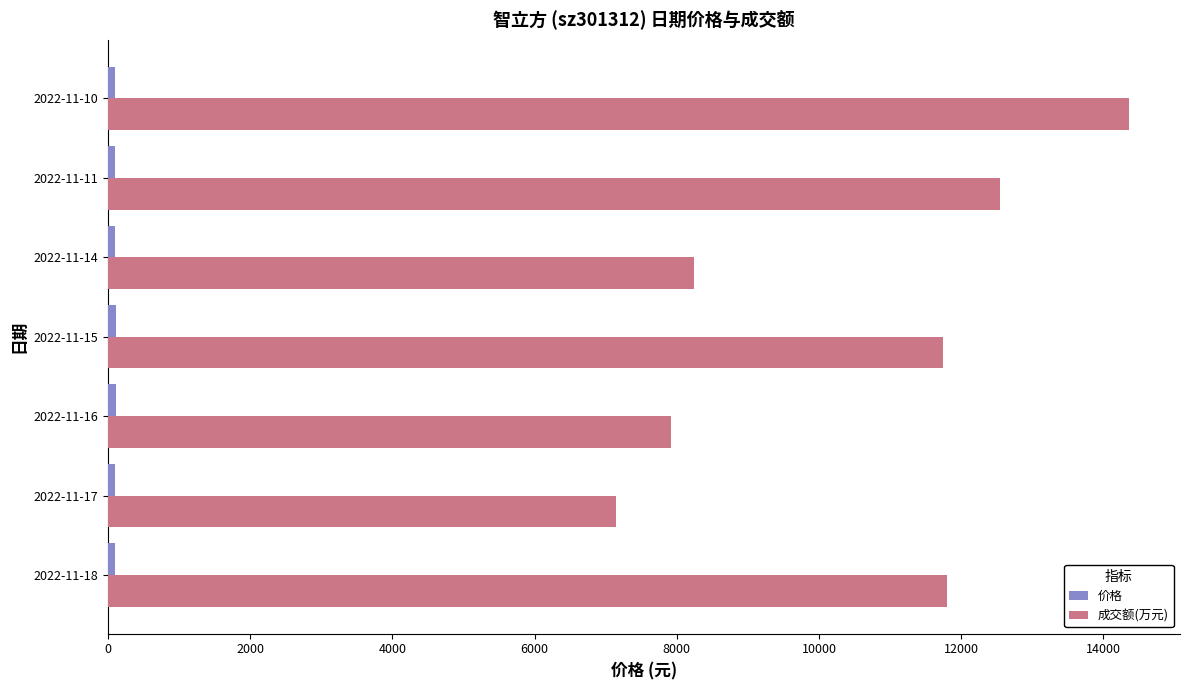

What is the difference between the second highest and minimum values in the 成交额(万元) series?

5410.0